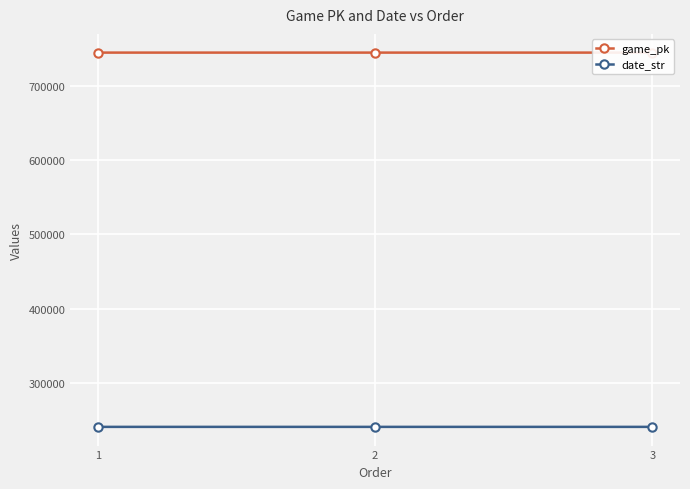

Is the value of date_str at 3 greater than the value of game_pk at 2?

No